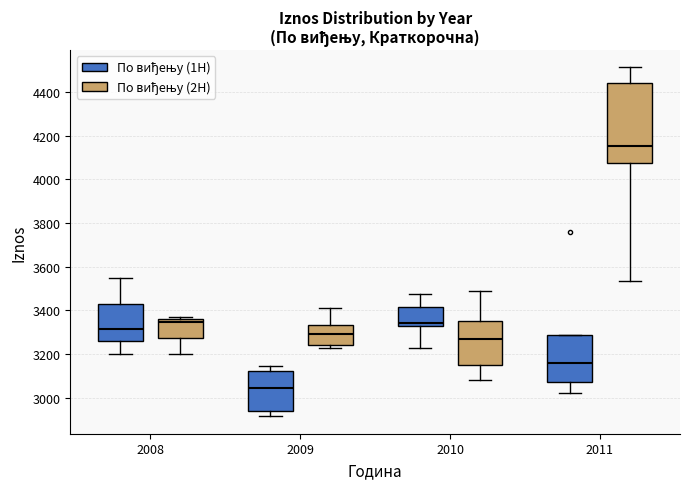

Reading left to right, transcribe this box plot: for each box, give where its median line is, the range the box spans, and where its two whiskers end, as read against the y-axis. The values are not printed on the chart, so give them approximately, as read against the axis.

2008 (По виђењу (1H)): median 3320, box 3260 to 3440, whiskers 3200 to 3540
2008 (По виђењу (2H)): median 3340, box 3280 to 3360, whiskers 3200 to 3380
2009 (По виђењу (1H)): median 3040, box 2940 to 3120, whiskers 2920 to 3140
2009 (По виђењу (2H)): median 3300, box 3240 to 3340, whiskers 3220 to 3400
2010 (По виђењу (1H)): median 3340, box 3320 to 3420, whiskers 3220 to 3480
2010 (По виђењу (2H)): median 3260, box 3160 to 3340, whiskers 3080 to 3480
2011 (По виђењу (1H)): median 3160, box 3080 to 3280, whiskers 3020 to 3280
2011 (По виђењу (2H)): median 4160, box 4080 to 4440, whiskers 3540 to 4520